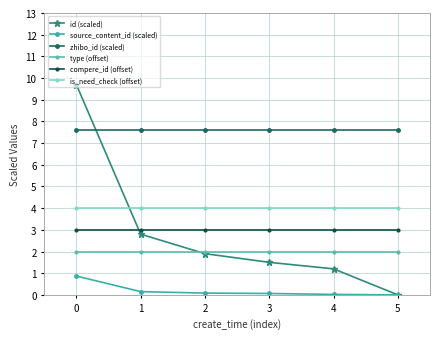

Which label corresponds to the smallest value in the chart?

5